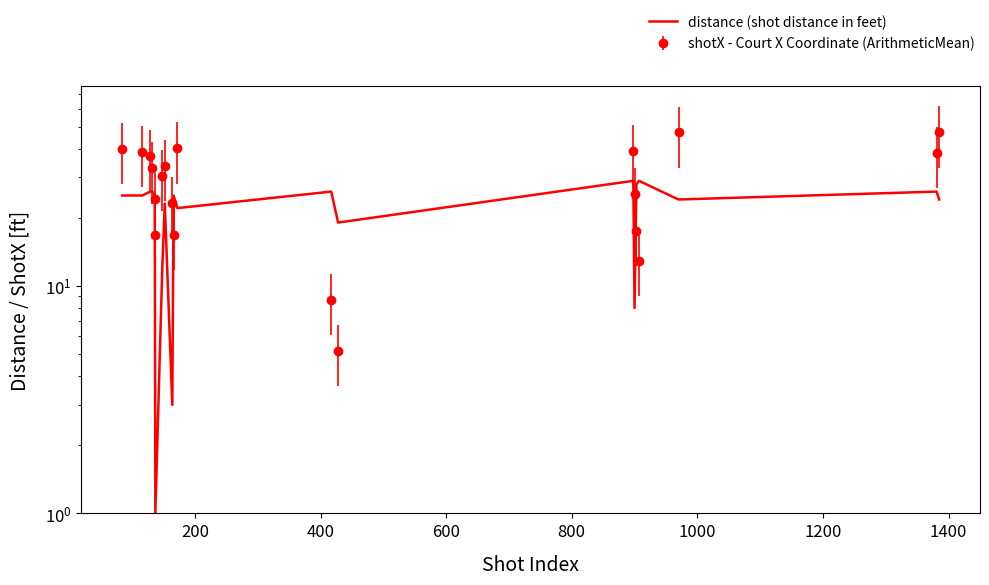

The value at 1400 is 23. True or false?

True